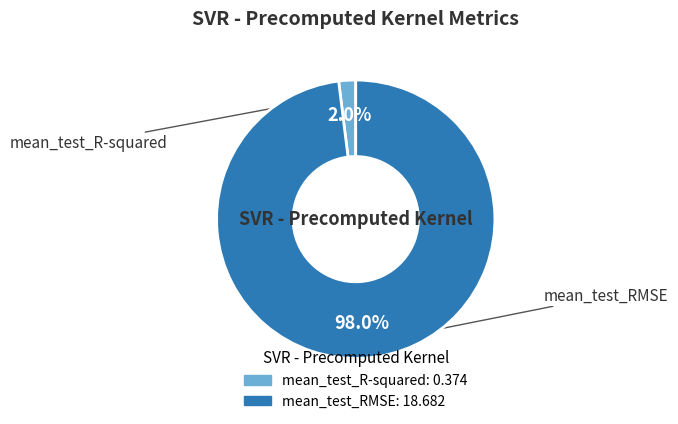

What is the smallest slice in the pie chart?

mean_test_R-squared